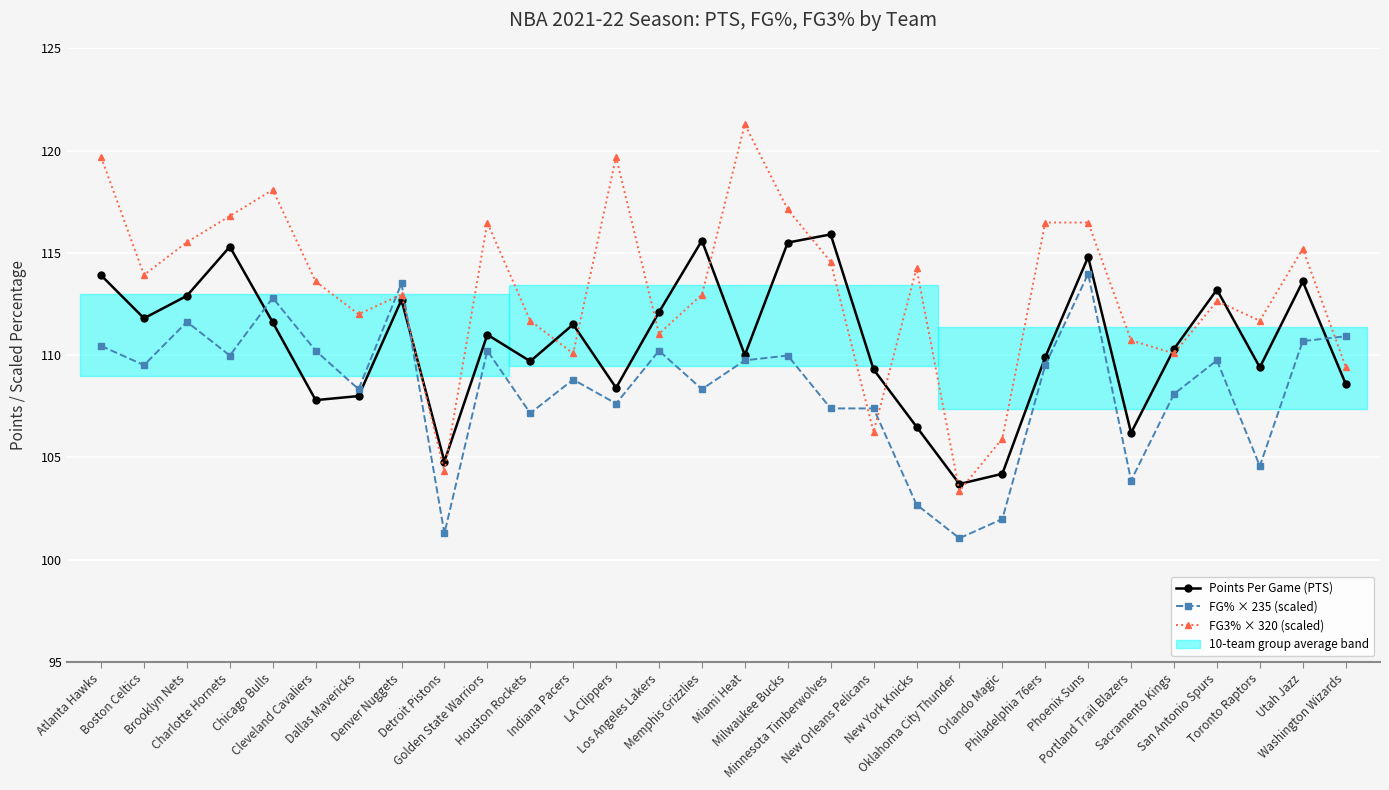

True or false: FG3% × 320 (scaled) and FG% × 235 (scaled) cross at least once.

True